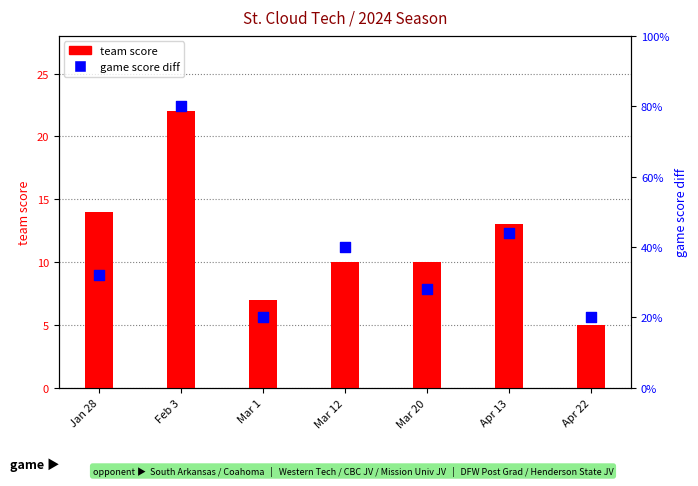

Which series has the largest Y range (max minus min)?

team score